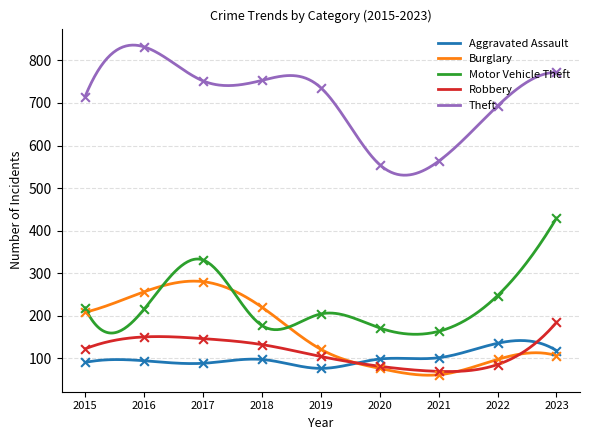

Which series contains the lowest Y value?

Burglary